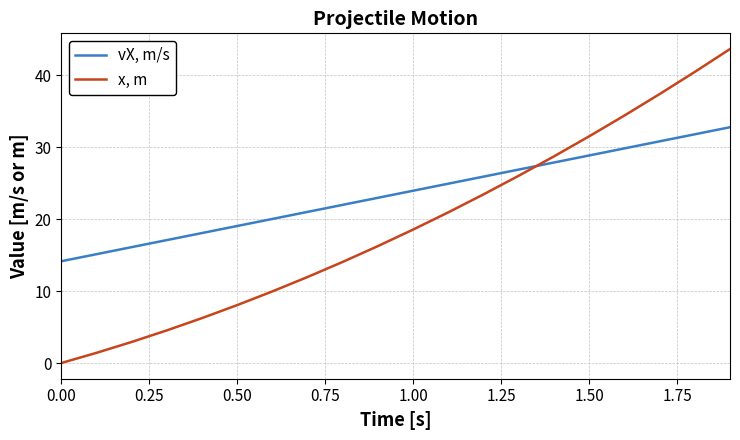

Which series has the largest range (max minus min)?

x, m